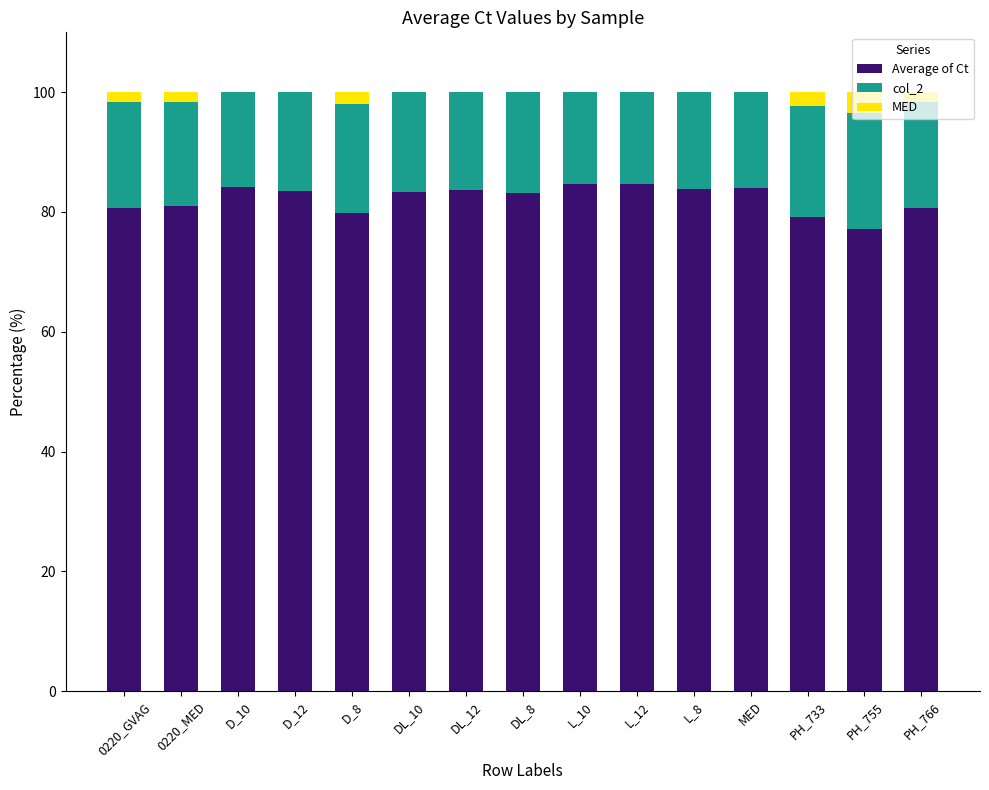

What is the total value across all series at L_8?

100.0